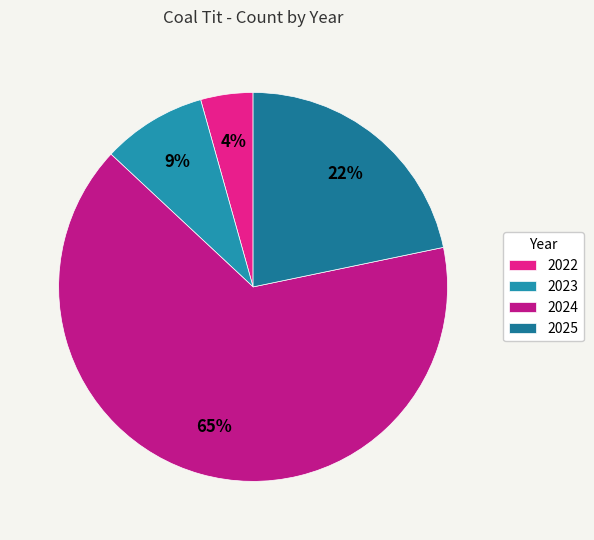

Which slice is the largest?

2024